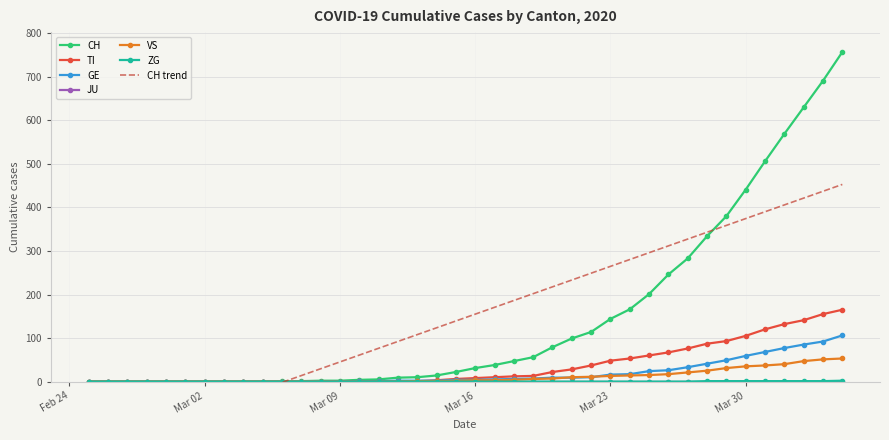

True or false: CH has more than 1 interior local peaks.

False